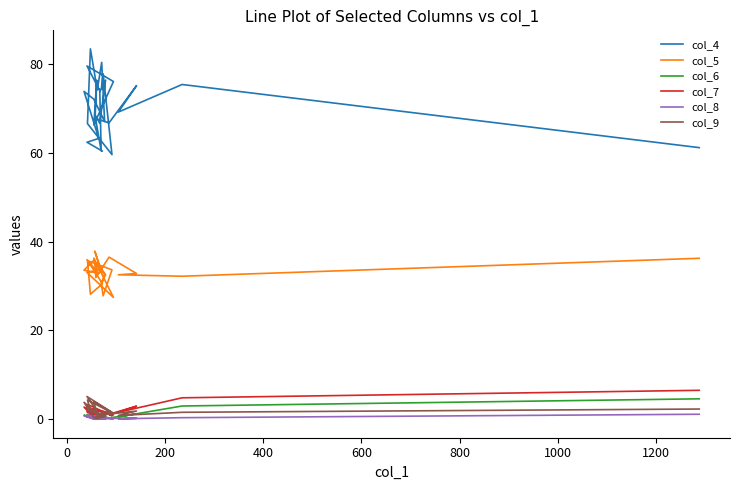

True or false: col_8 and col_7 cross at least once.

False